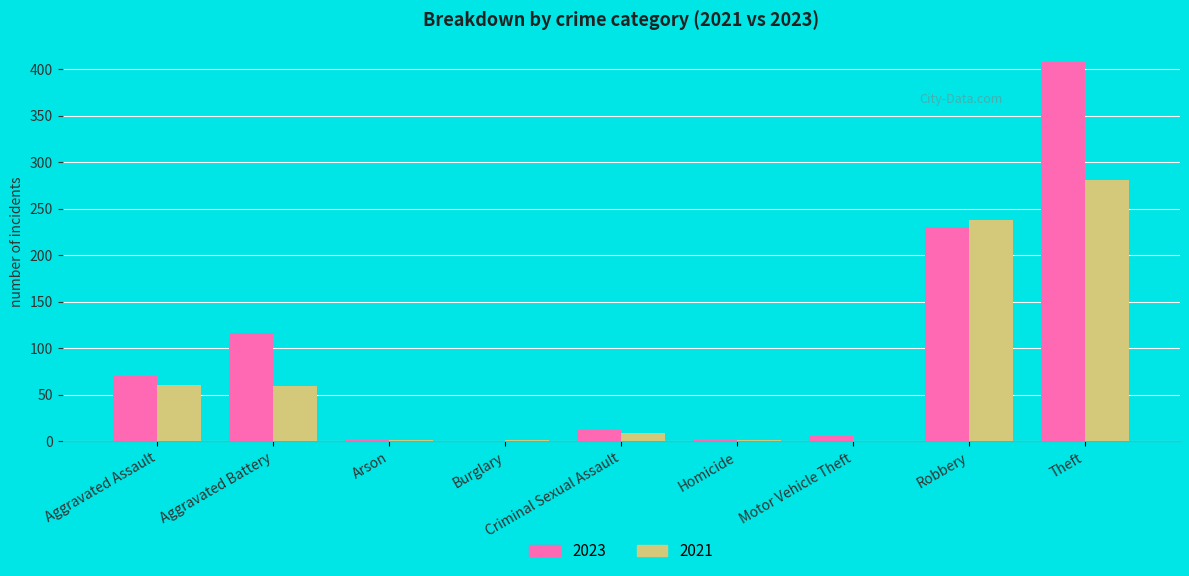

Count the number of categories in the chart.

9